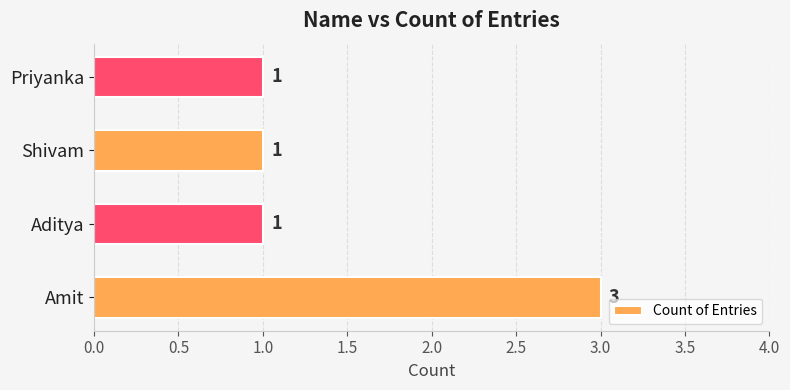

What is the minimum value shown in the chart?

1